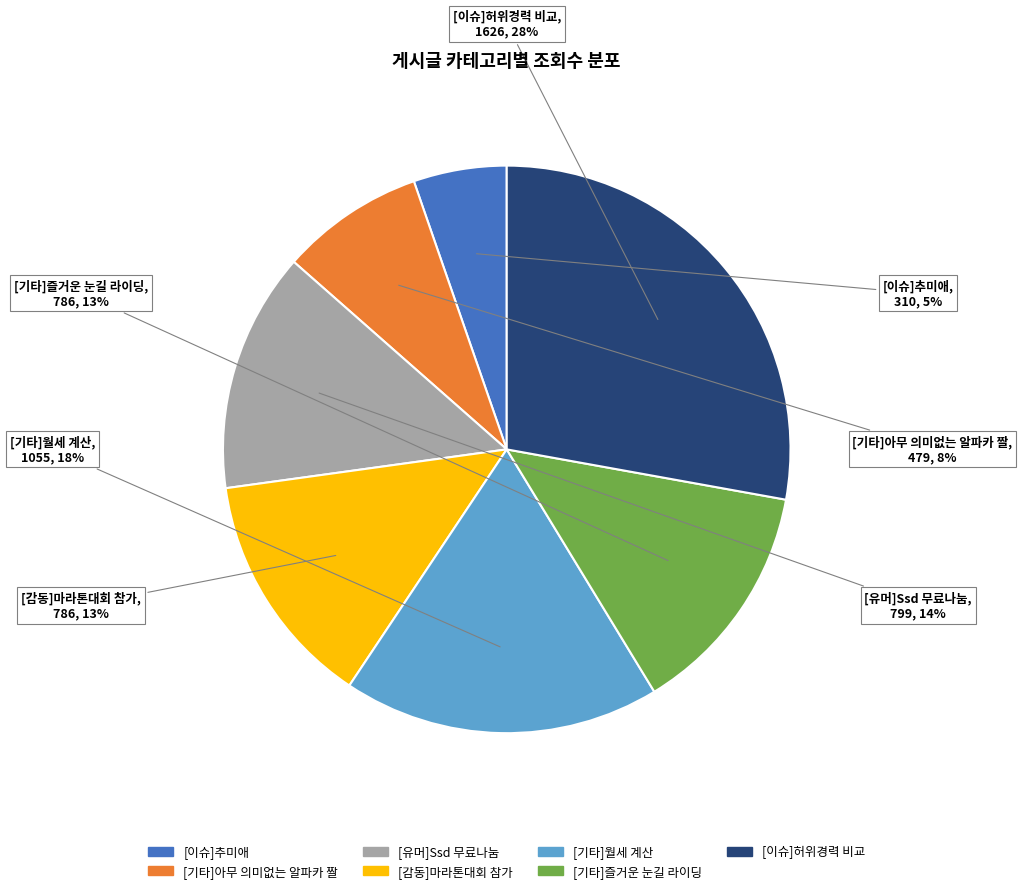

Is there a majority slice in this chart?

No